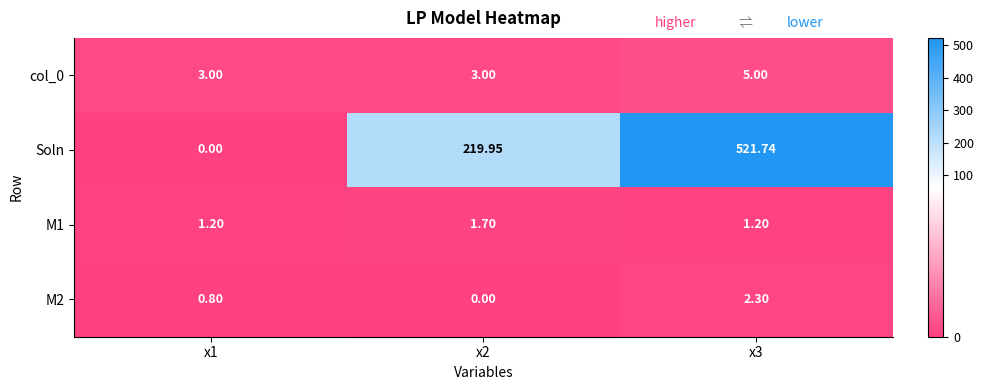

Which series has the largest total across all categories?

Soln